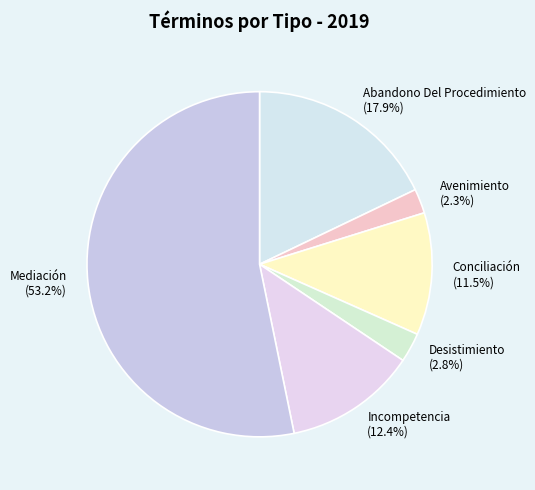

To the nearest percent, what is the average slice percentage?

17%